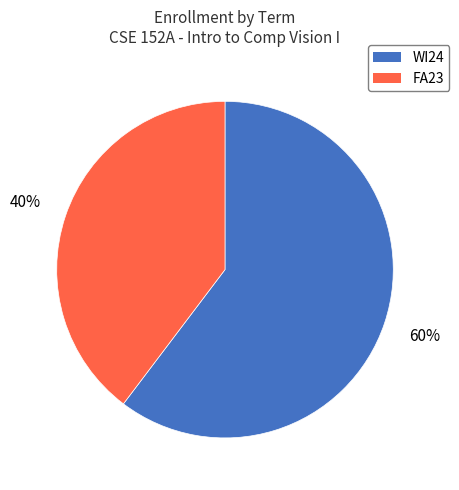

Rank the categories by value from highest to lowest.

WI24, FA23